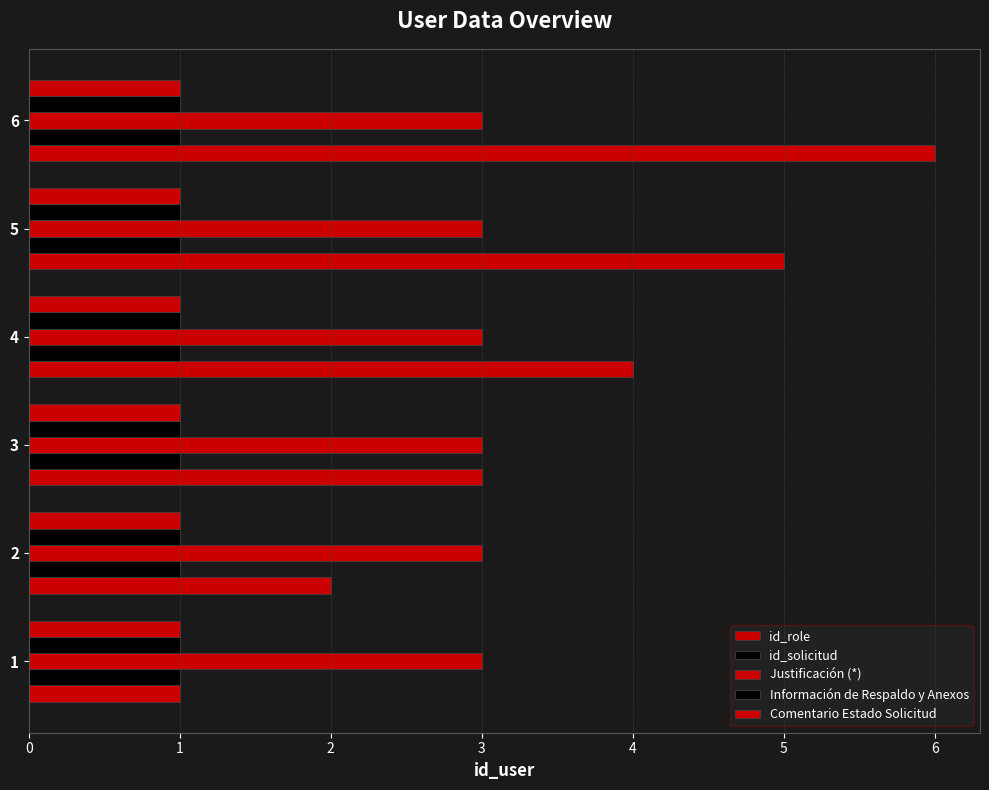

How many categories are shown in the chart?

6